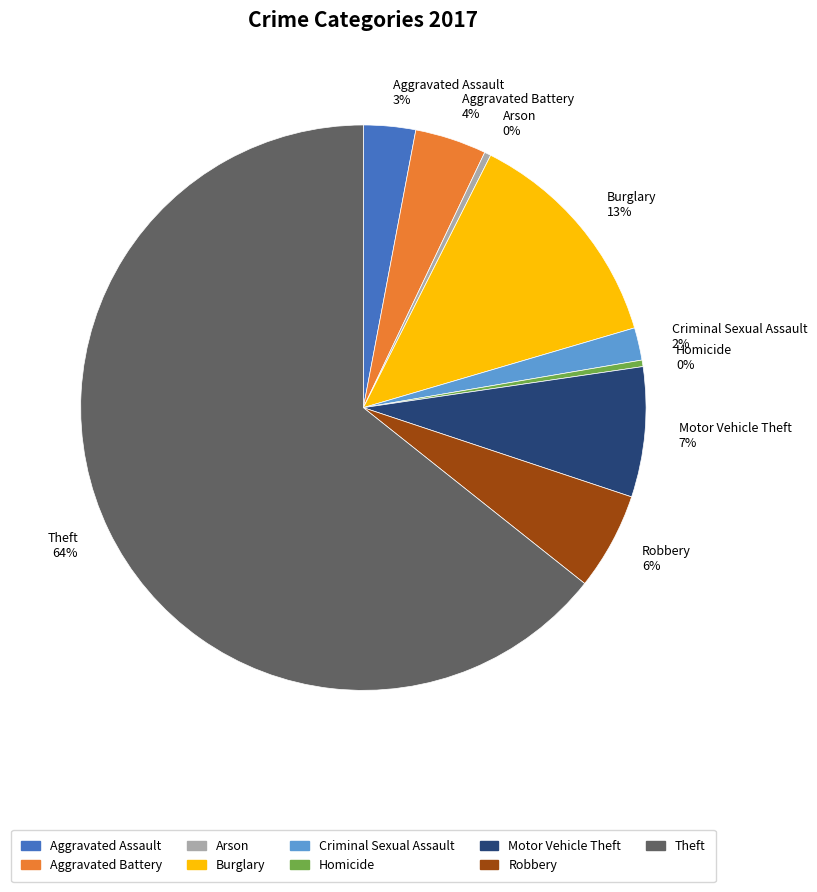

What percentage is the Criminal Sexual Assault slice, to the nearest percent?

2%